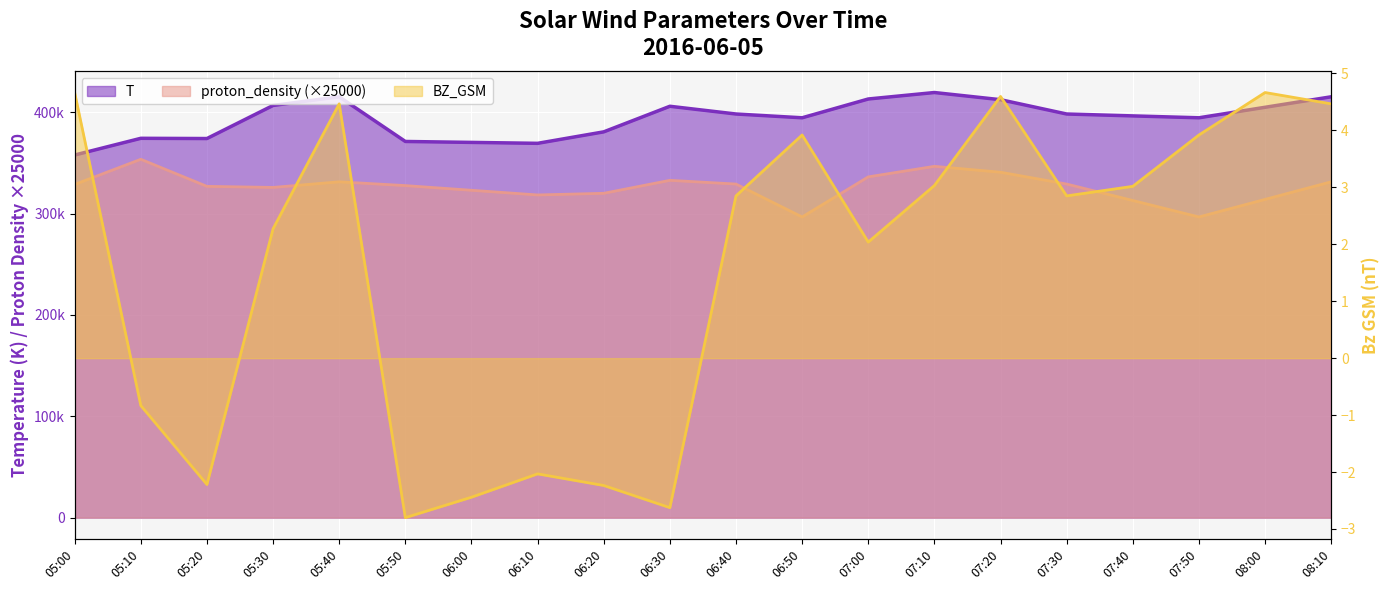

True or false: T has more than 2 interior local peaks.

True